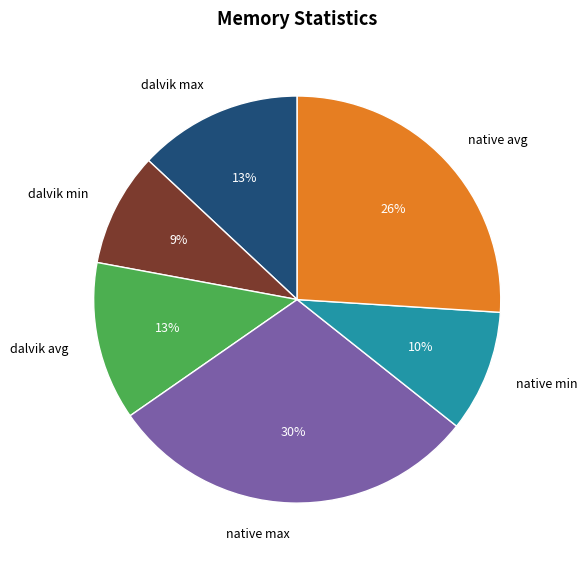

To the nearest percent, what is the difference between the native min and dalvik min slice percentages?

1%